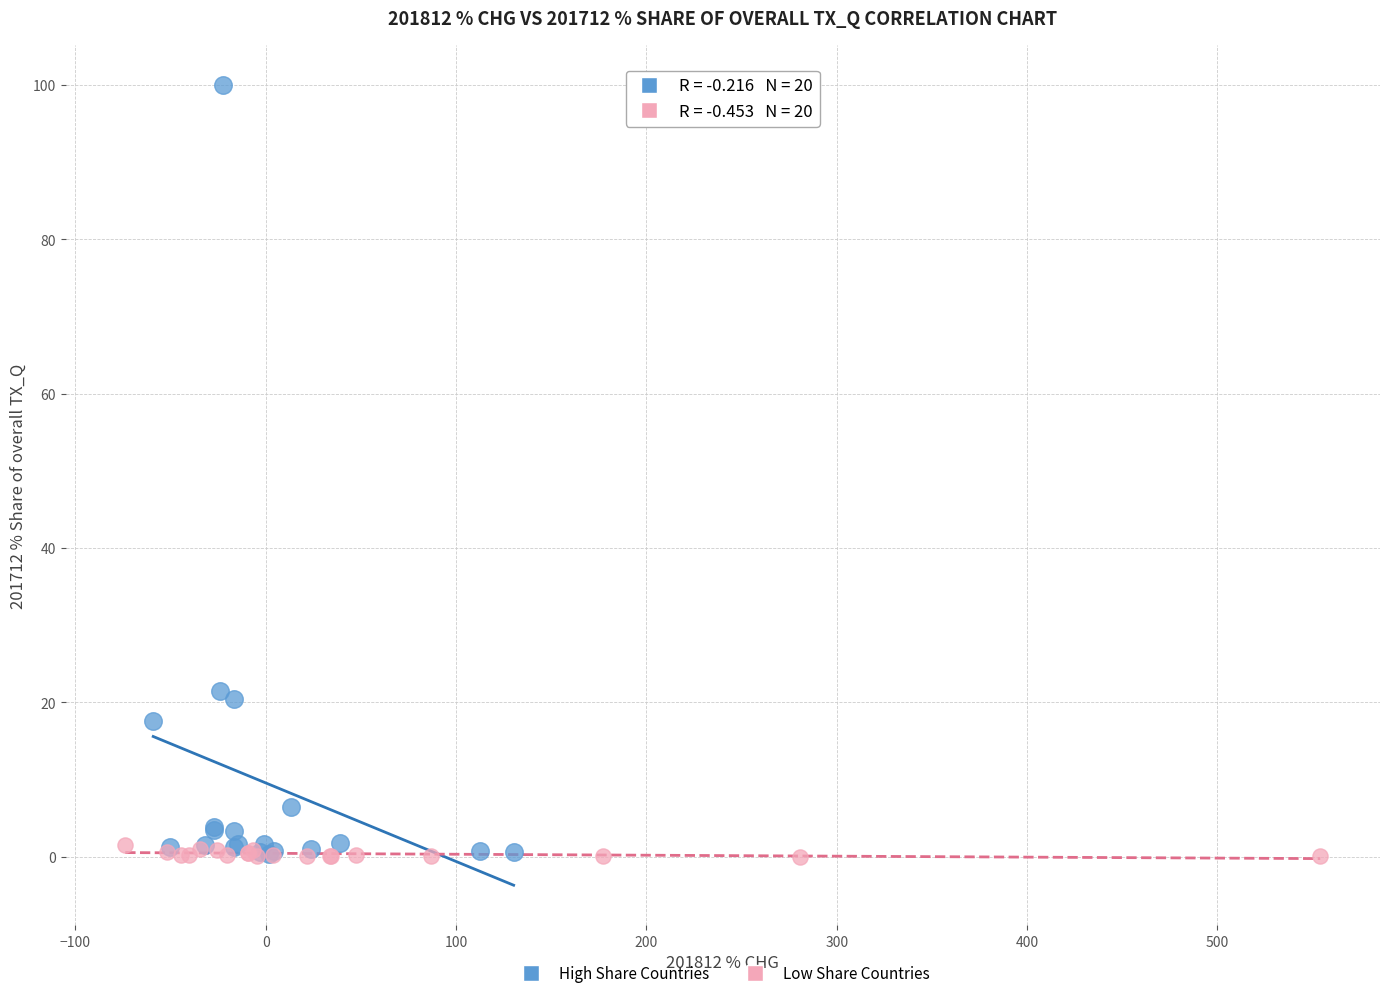

Which series has the largest Y range (max minus min)?

High Share Countries